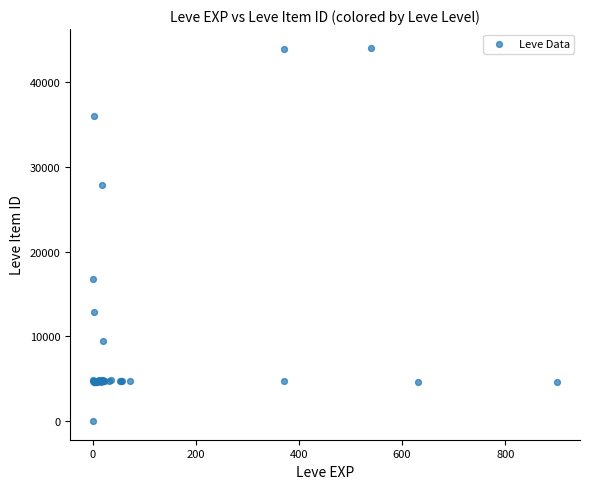

What Y value in the scatter plot is closest to 22050?

16734